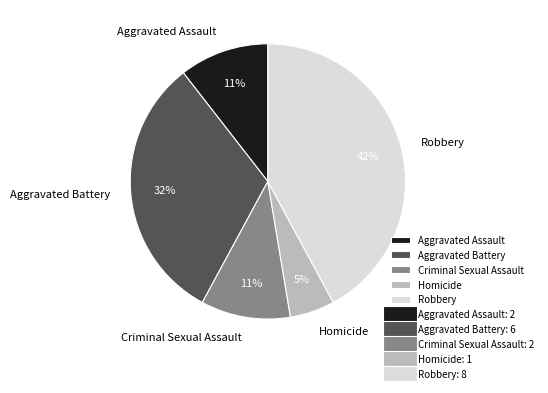

Which category has the smallest portion of the pie?

Homicide